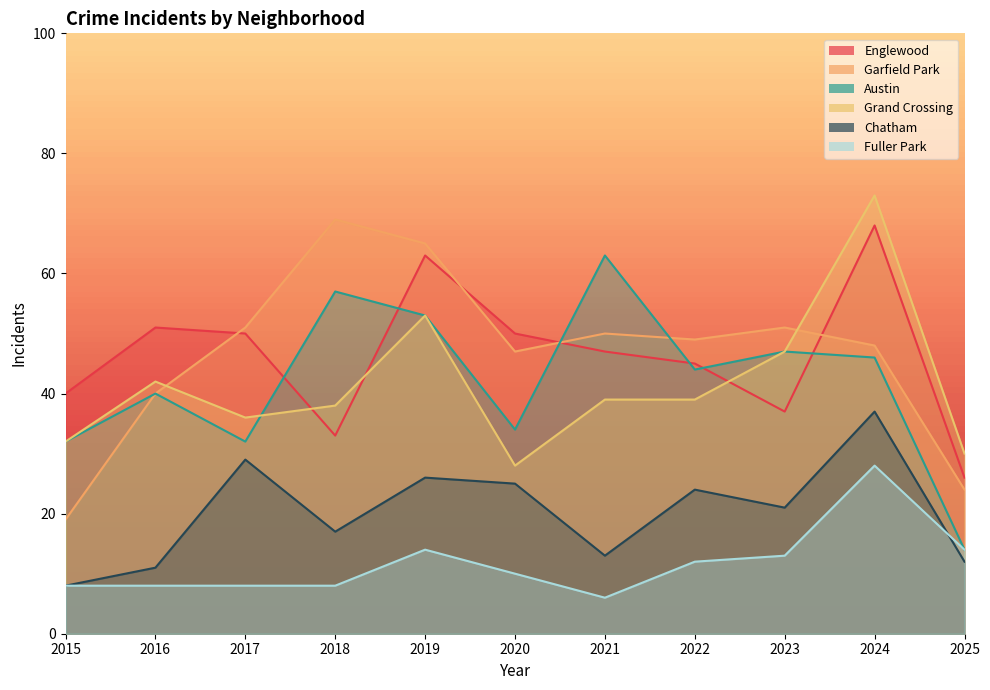

Reading right to left, what are all the values shown in this chart?

Englewood: 2025=26	2024=68	2023=37	2022=45	2021=47	2020=50	2019=63	2018=33	2017=50	2016=51	2015=40
Garfield Park: 2025=24	2024=48	2023=51	2022=49	2021=50	2020=47	2019=65	2018=69	2017=51	2016=40	2015=19
Austin: 2025=14	2024=46	2023=47	2022=44	2021=63	2020=34	2019=53	2018=57	2017=32	2016=40	2015=32
Grand Crossing: 2025=30	2024=73	2023=47	2022=39	2021=39	2020=28	2019=53	2018=38	2017=36	2016=42	2015=32
Chatham: 2025=12	2024=37	2023=21	2022=24	2021=13	2020=25	2019=26	2018=17	2017=29	2016=11	2015=8
Fuller Park: 2025=14	2024=28	2023=13	2022=12	2021=6	2020=10	2019=14	2018=8	2017=8	2016=8	2015=8